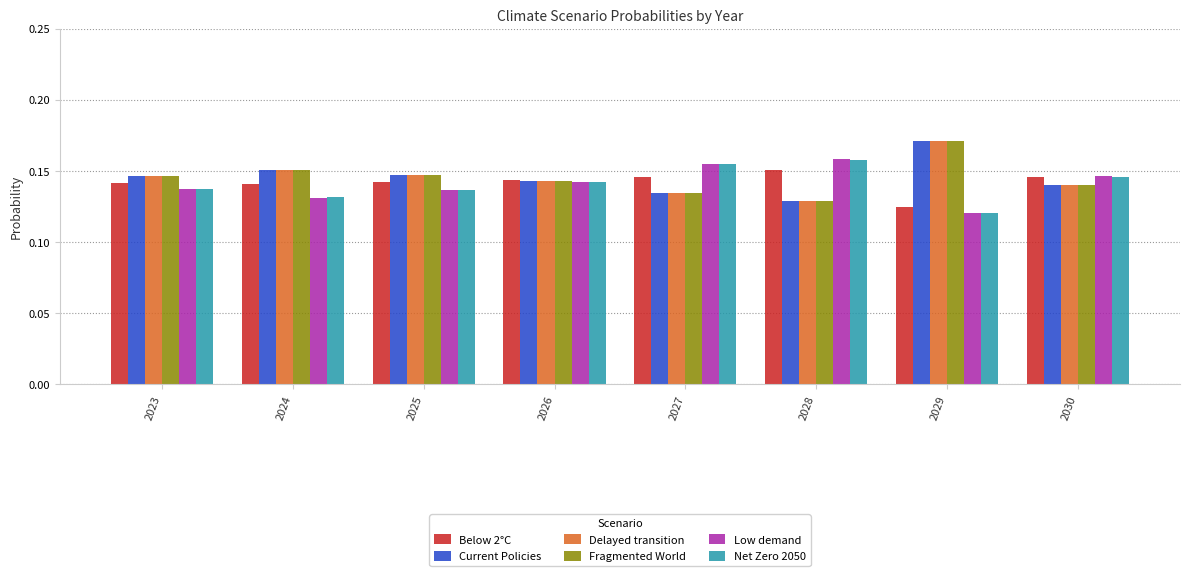

Which category has the lowest value in the Net Zero 2050 series?

2029